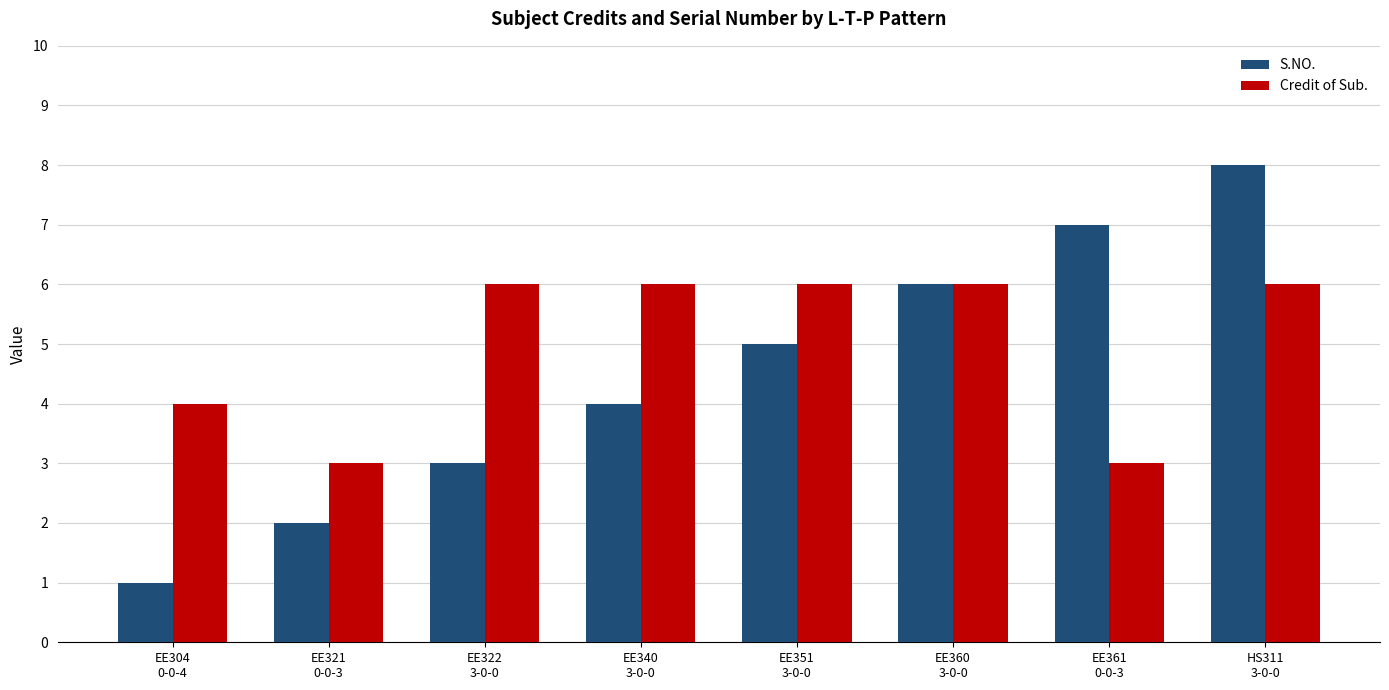

How many Credit of Sub. values are between 4 and 6?

6